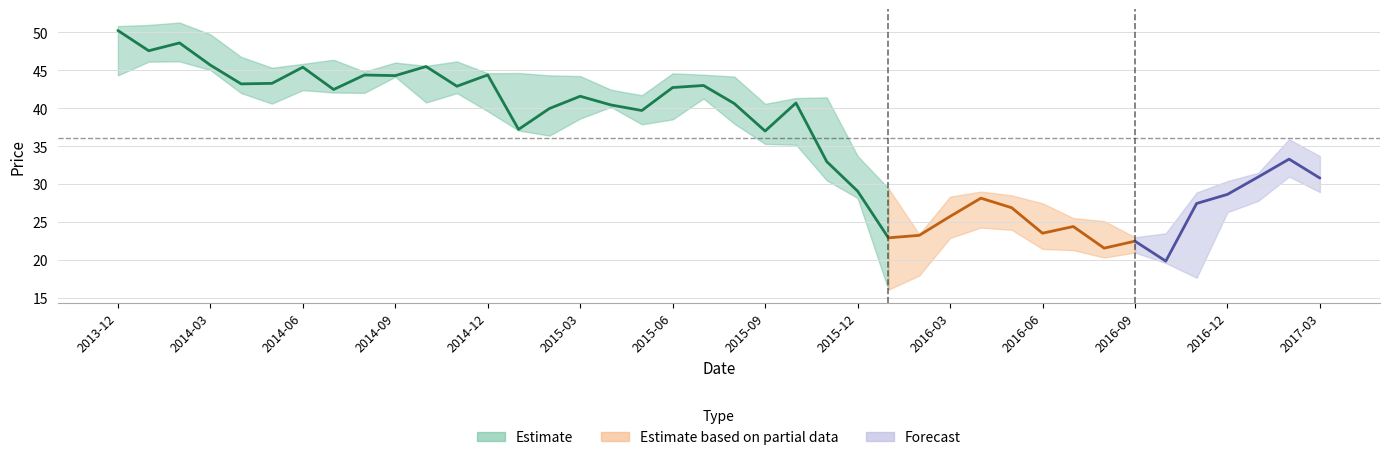

What is the label of the 36th point from the right?

2014-04